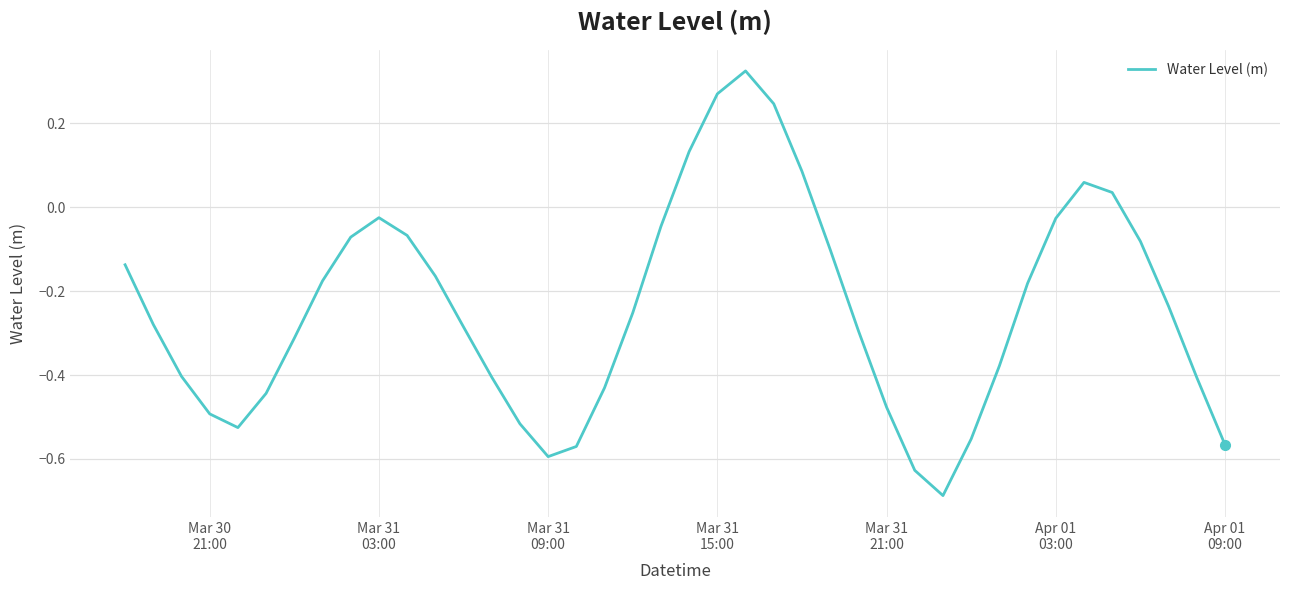

What is the difference between the maximum and minimum values?

1.0